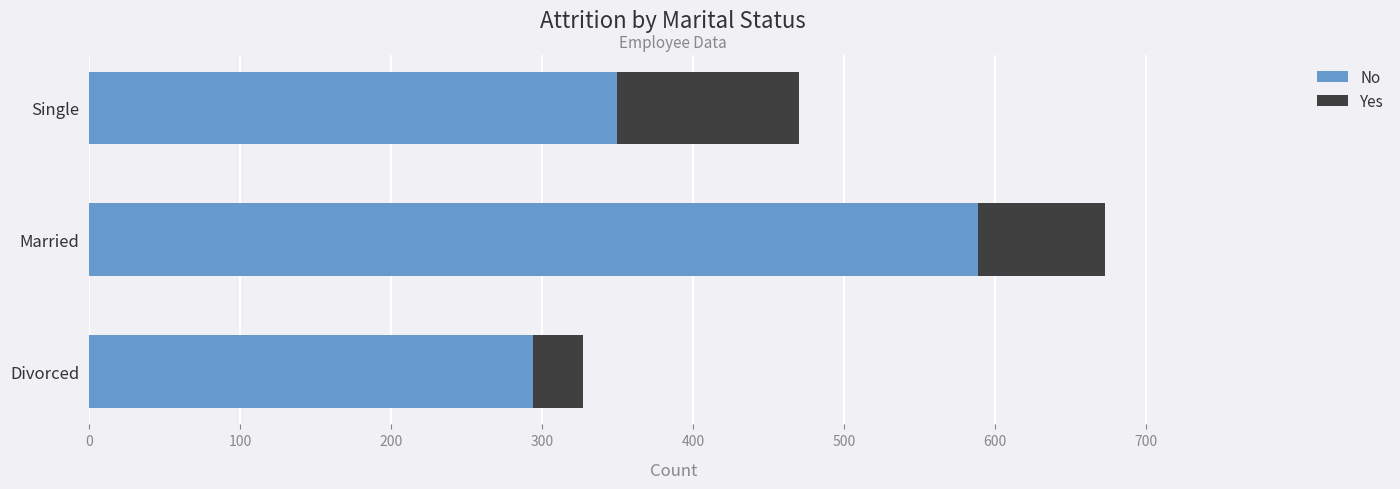

Rank the categories by No value from highest to lowest.

Married, Single, Divorced